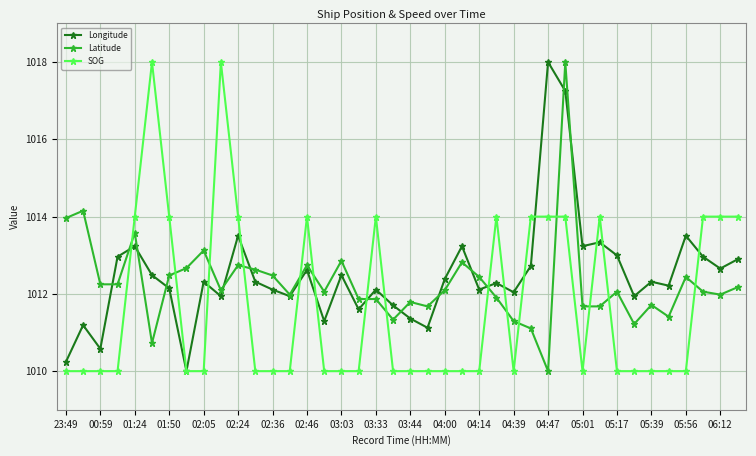

After their last crossing, which series has the higher values: SOG or Longitude?

SOG